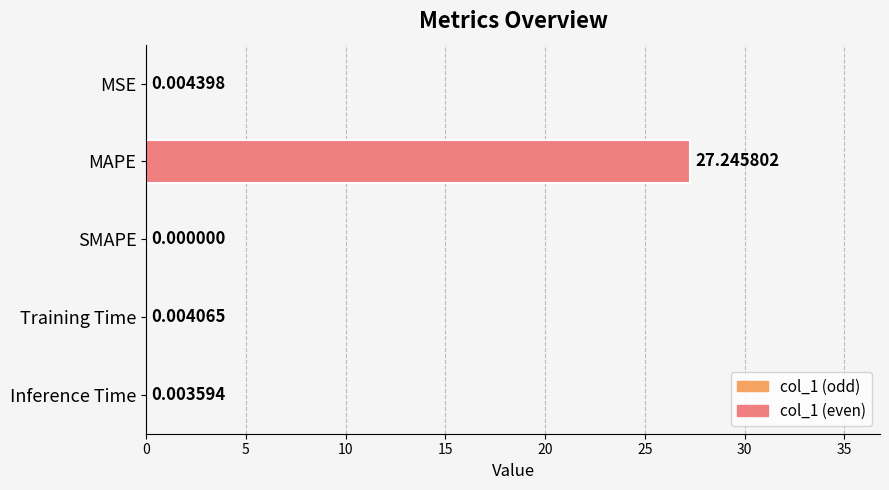

What is the average value?

5.5